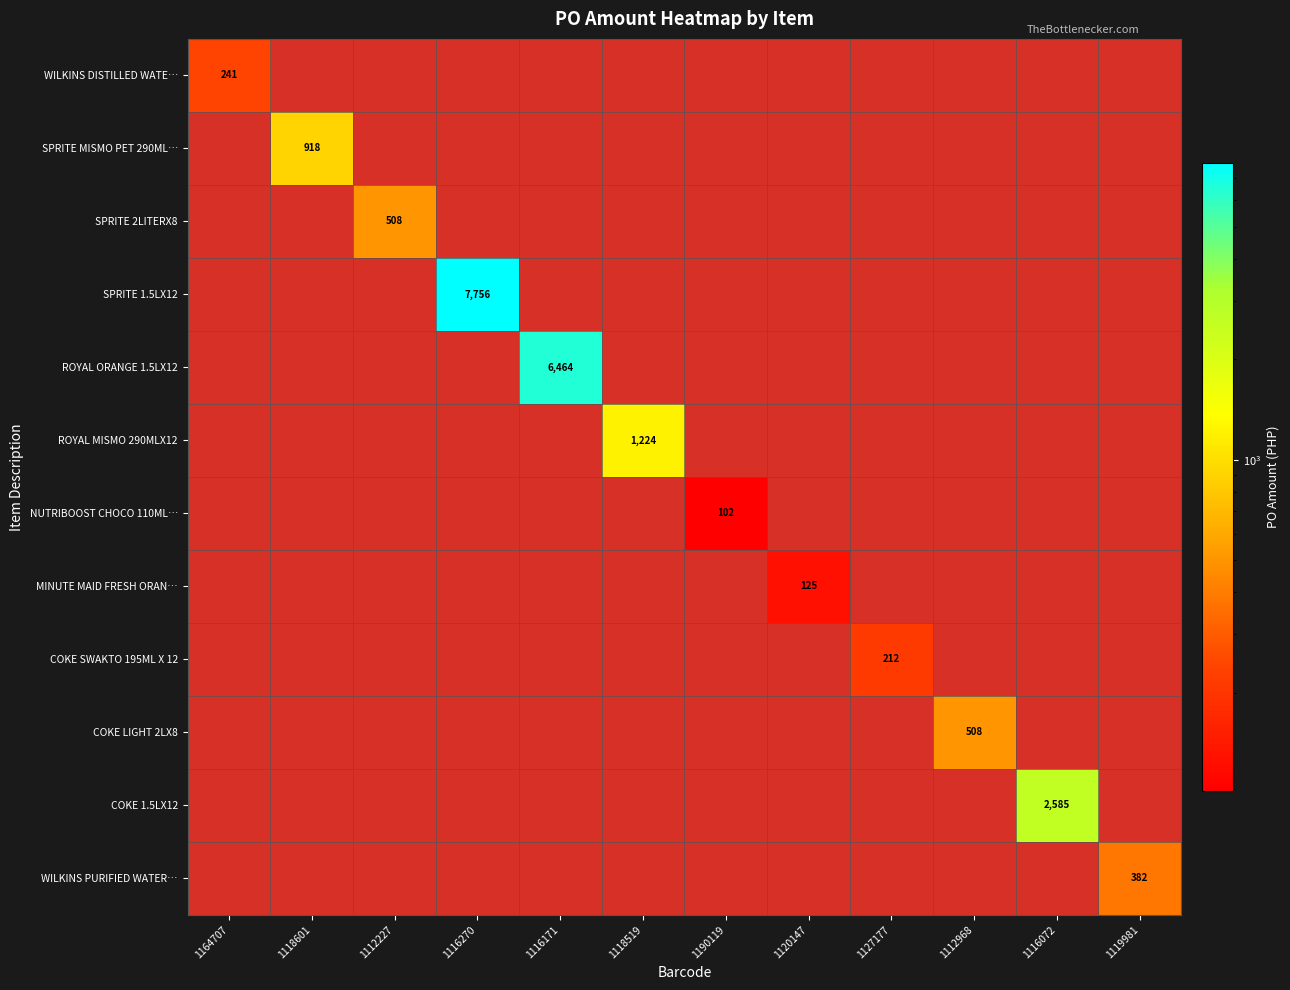

At how many categories does at least one series exceed 4415?

2